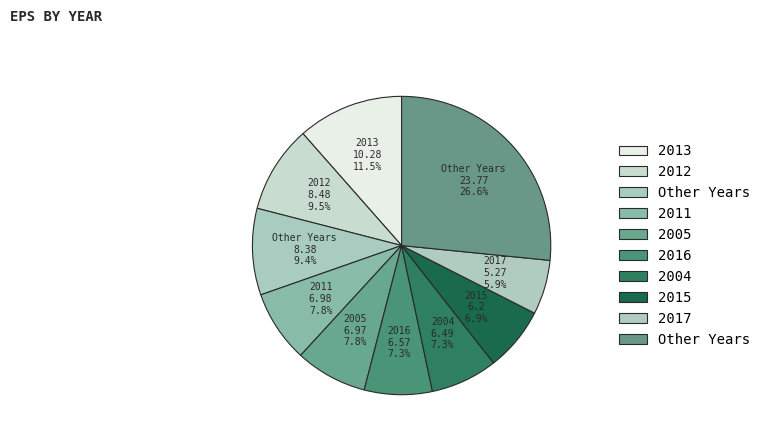

How many segments does this pie chart have?

10